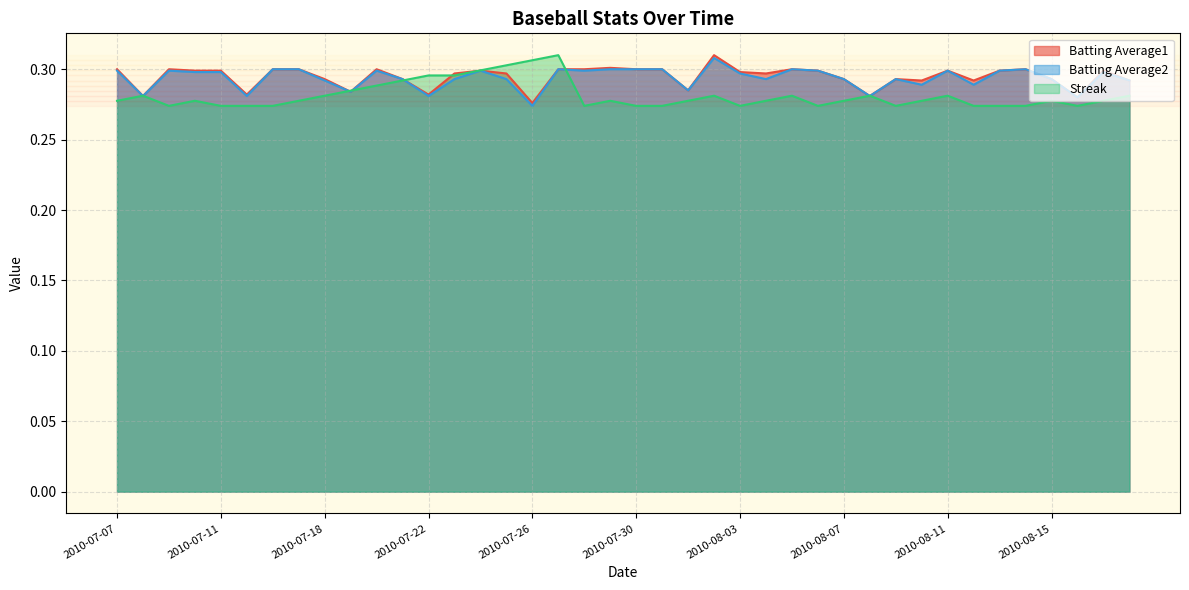

At 2010-07-30, list the series in order from largest to smallest.

Batting Average1, Batting Average2, Streak